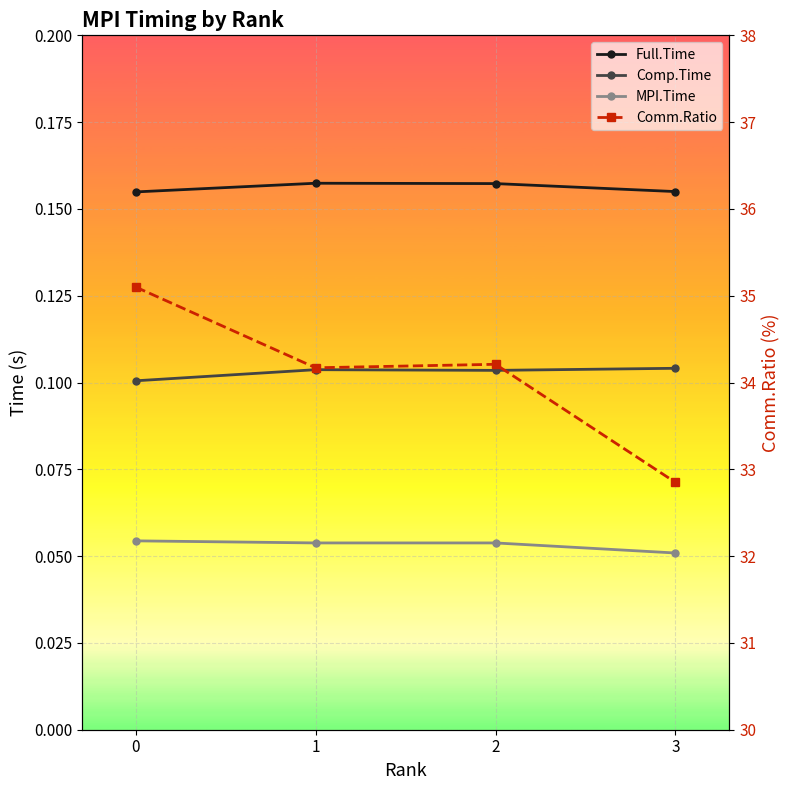

In Comp.Time, how many points are lower than both neighbors (excluding endpoints)?

1